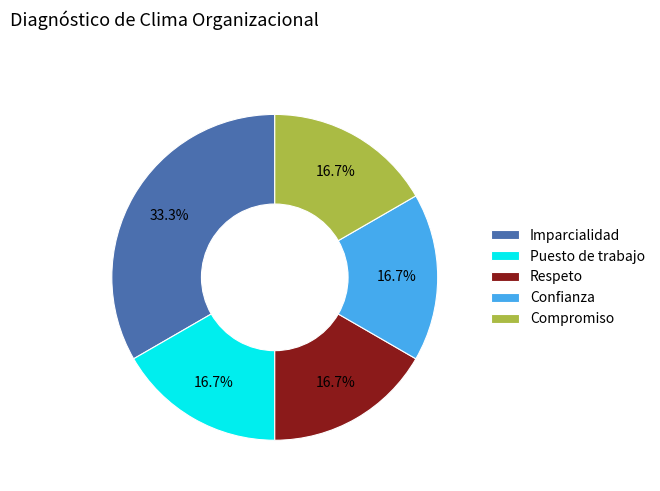

True or false: Respeto accounts for 3% of the total.

False